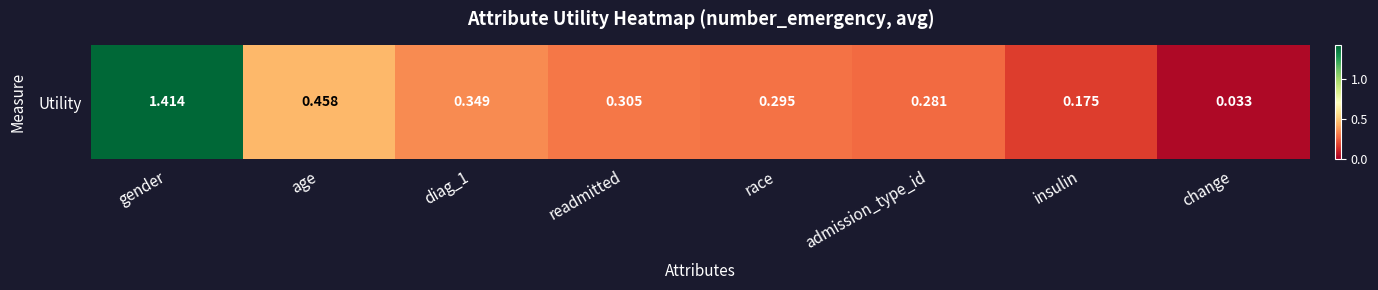

Count the number of data series in this chart.

1